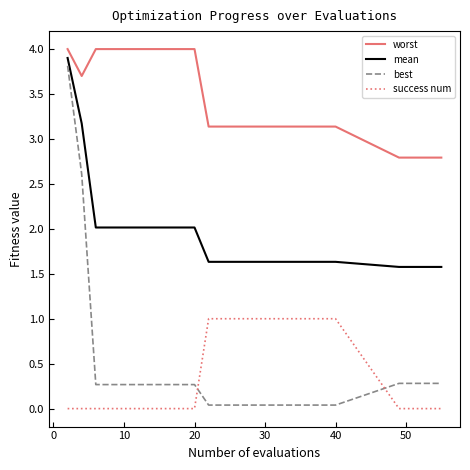

What is the highest value of the best series?

3.8